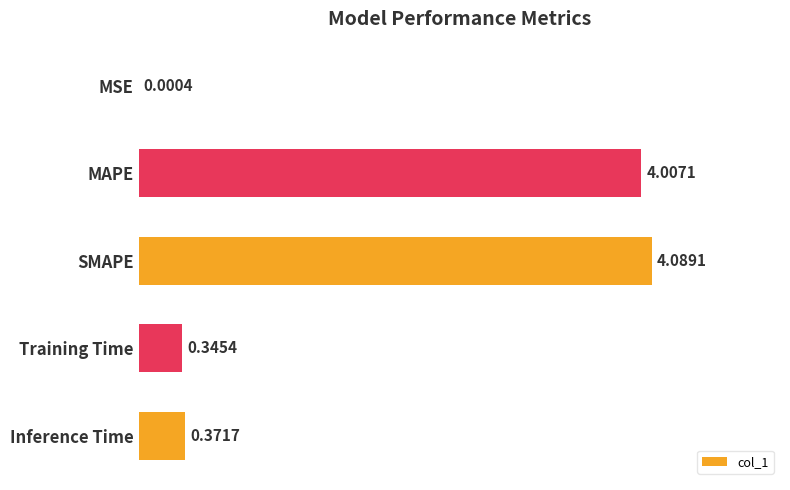

What is the sum of all values?

8.8